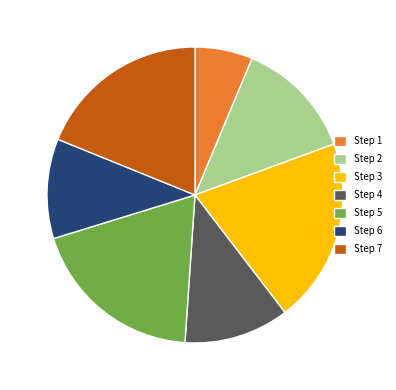

Approximately how many times larger is the value at Step 7 compared to Step 3?

0.9